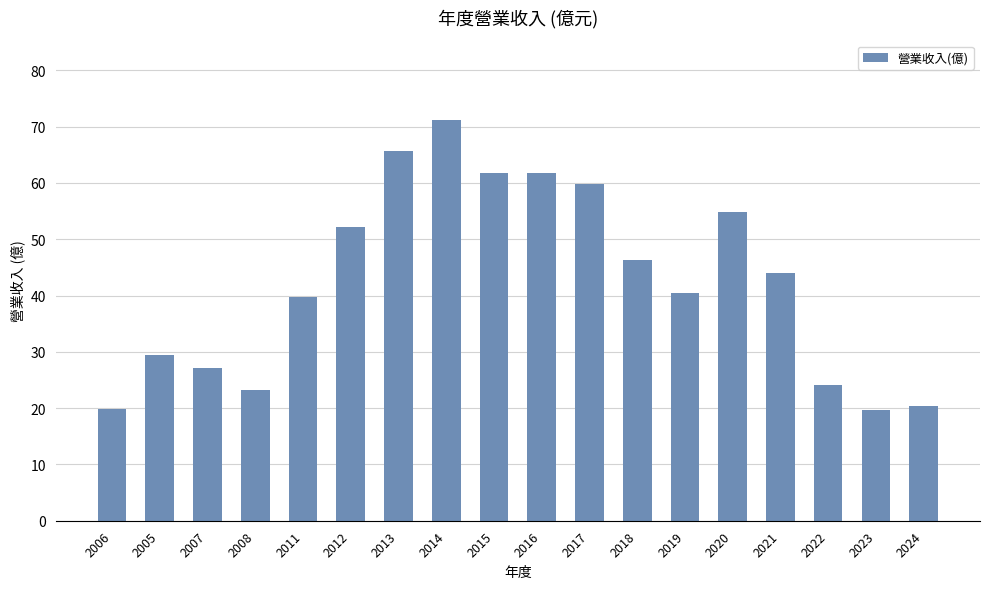

Which category has the highest value across all series?

2014